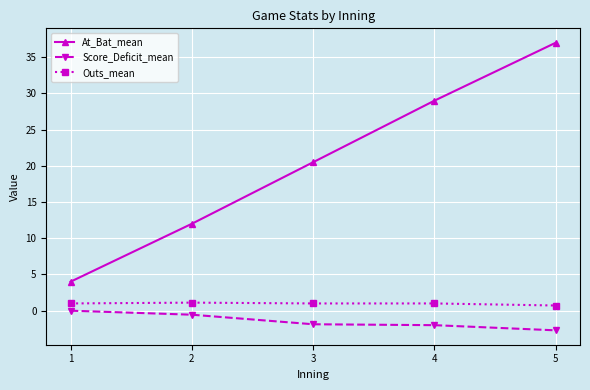

True or false: Score_Deficit_mean has more than 1 points higher than both neighbors.

False